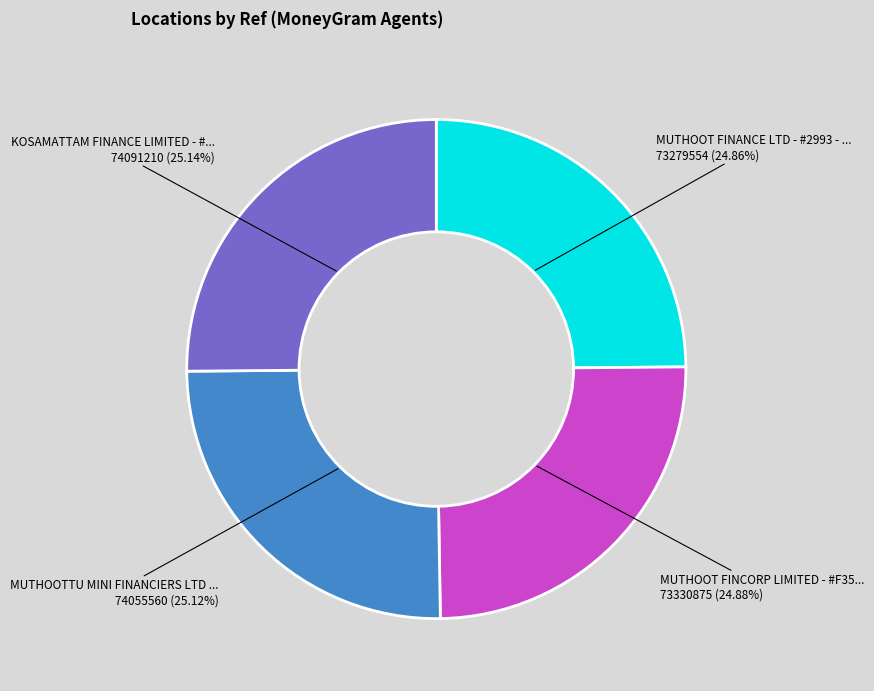

Does any single category account for the majority?

No